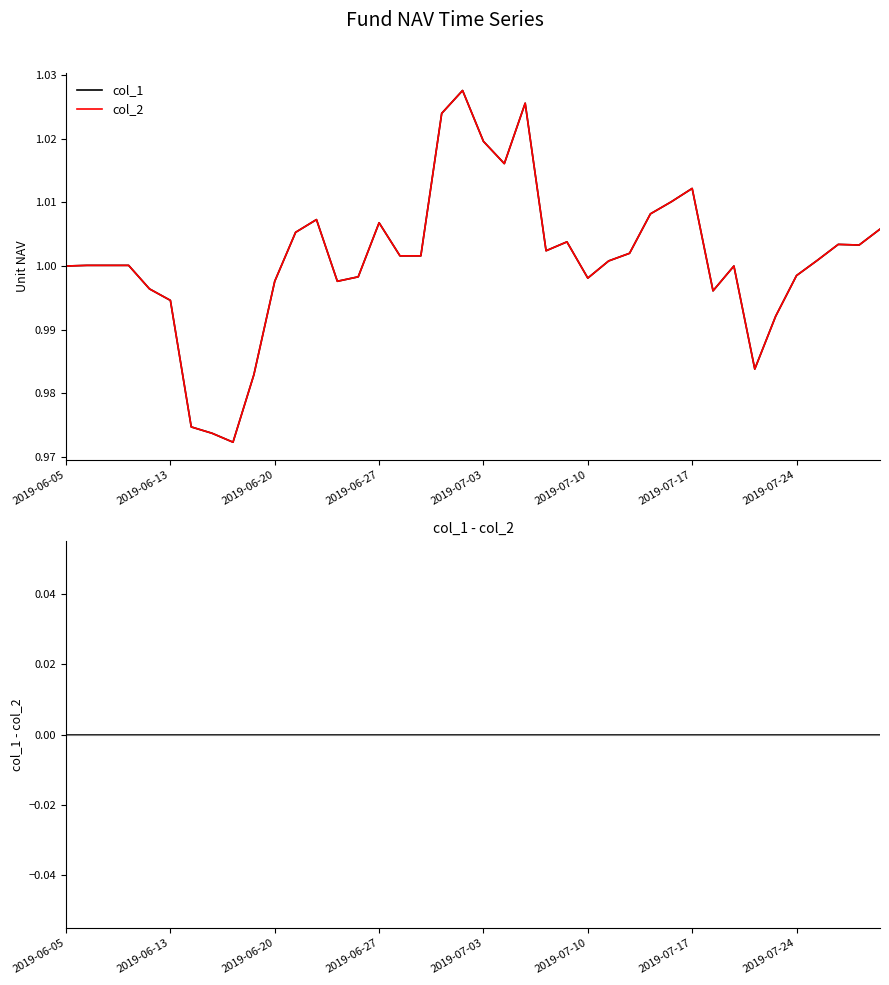

Which category has the lowest value across all series?

2019-06-05